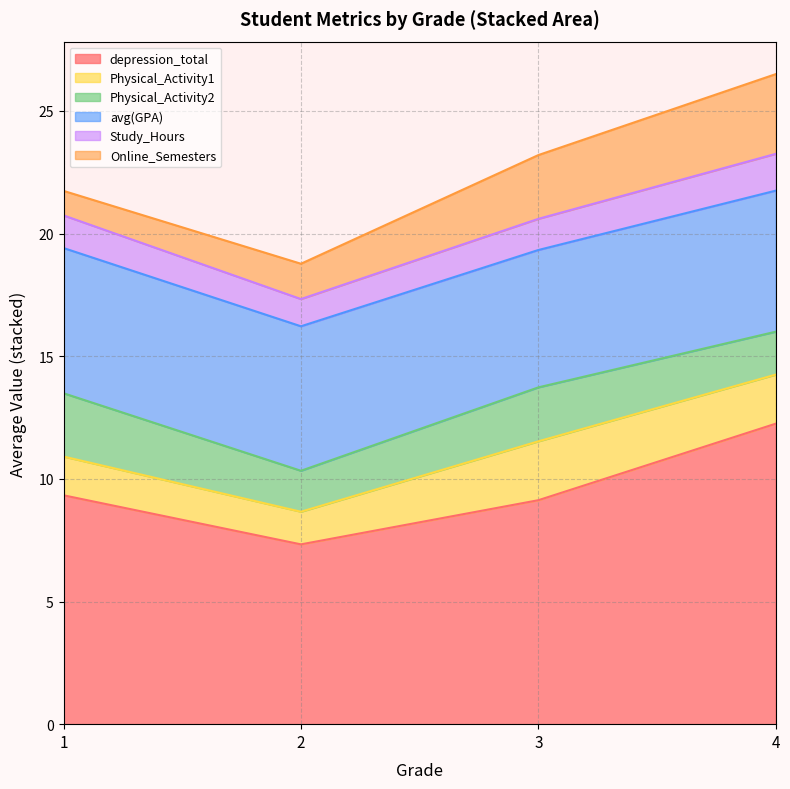

Is it true that depression_total equals 4.2 at 3?

False